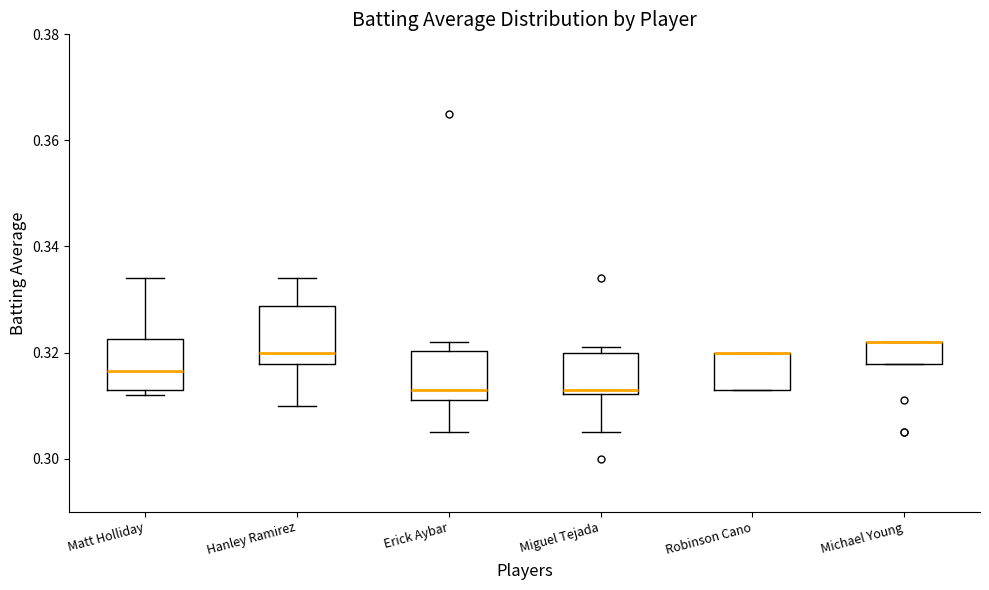

Where is the lower edge of the box for Matt Holliday on the y-axis? The values are not printed on the chart, so give them approximately, as read against the axis.

0.314